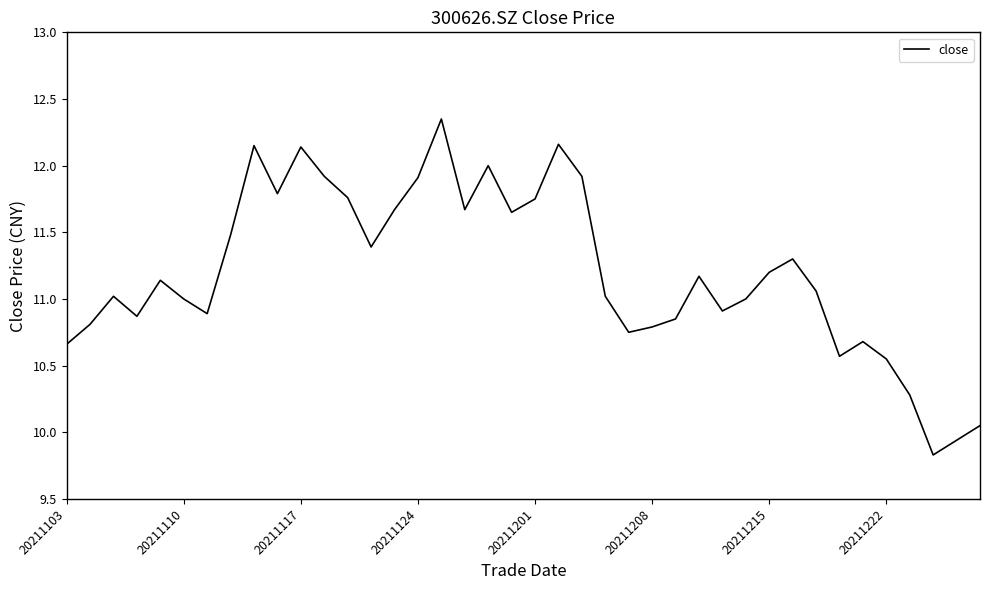

What is the difference between the maximum and second lowest values?

2.4